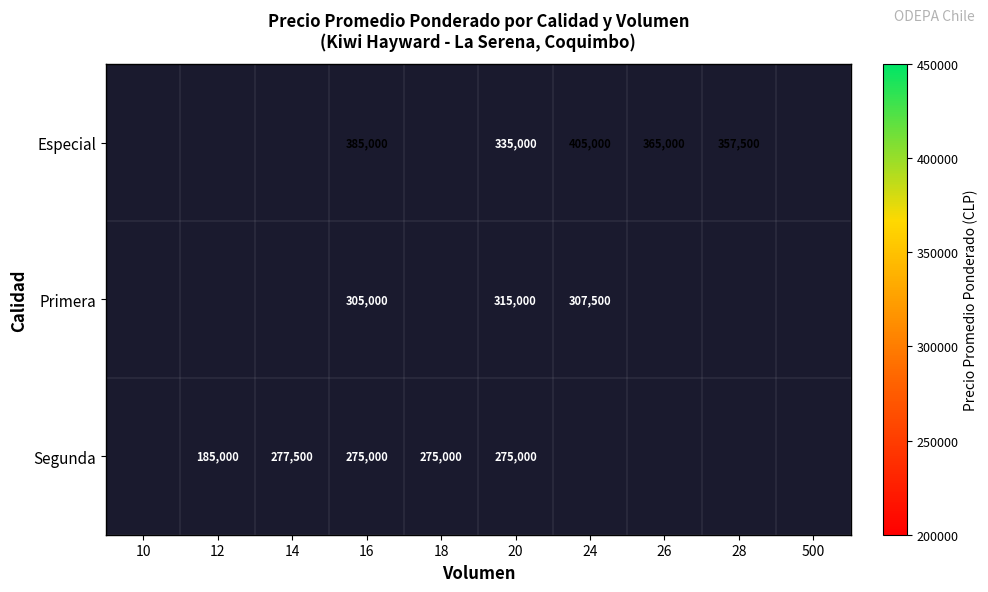

True or false: Segunda has a value of 185000 at 12.

True